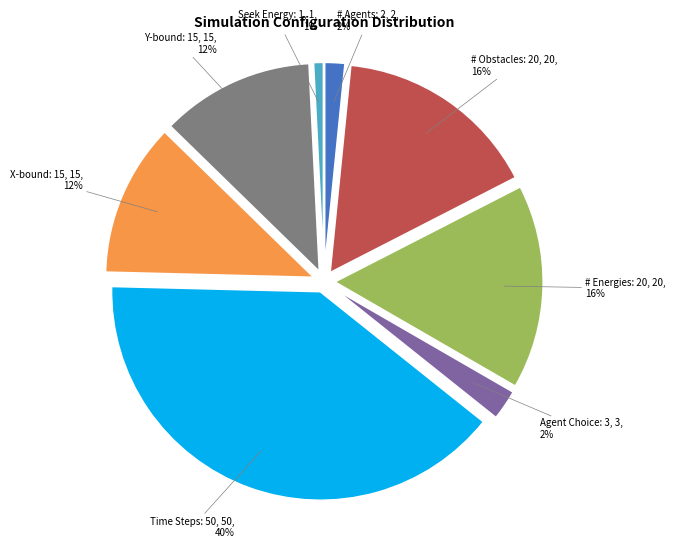

Is the sum of Seek Energy: 1 and X-bound: 15 greater than half?

No